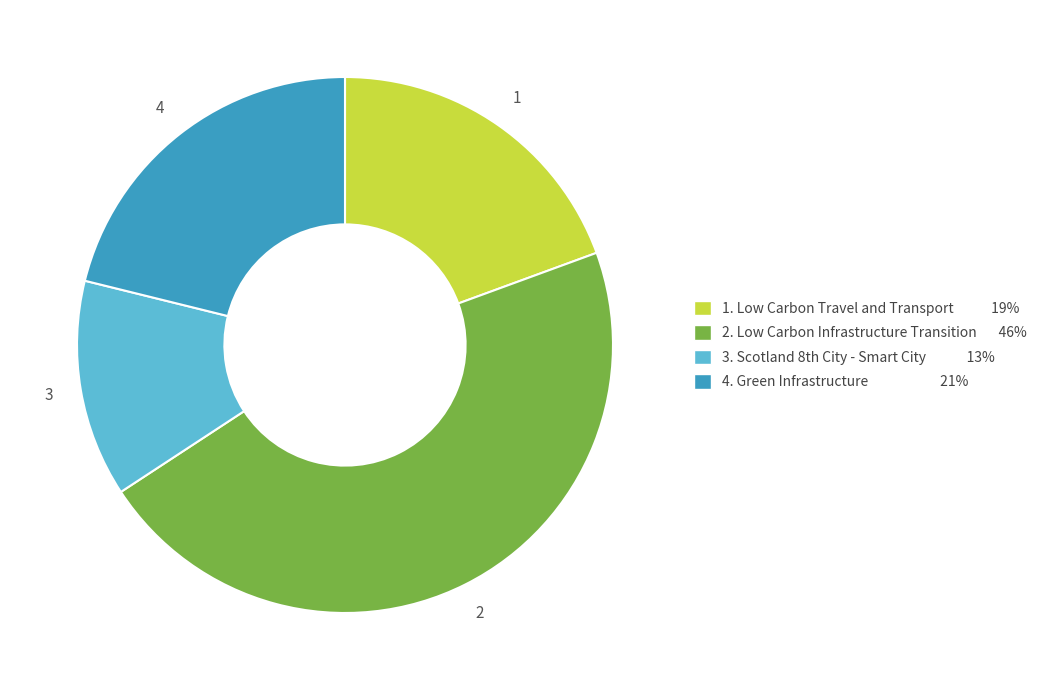

Is there a majority slice in this chart?

No